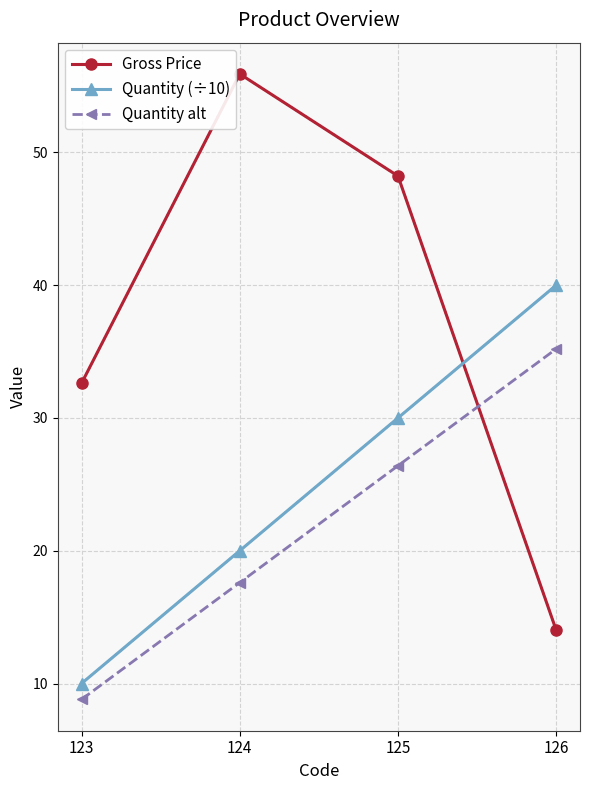

What is the difference between the highest and lowest values at 123?

23.8